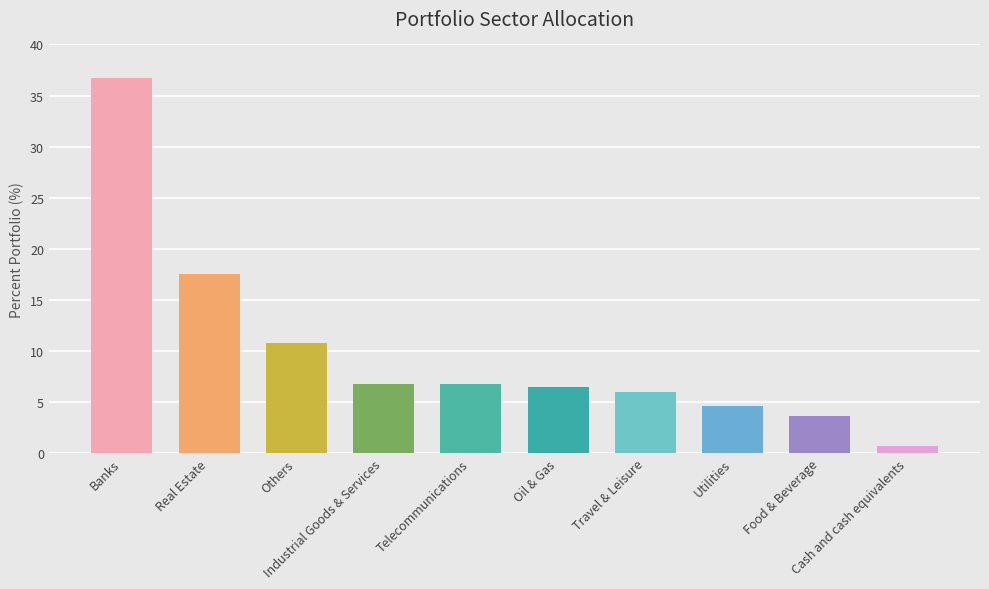

What position from the right is Industrial Goods & Services?

7